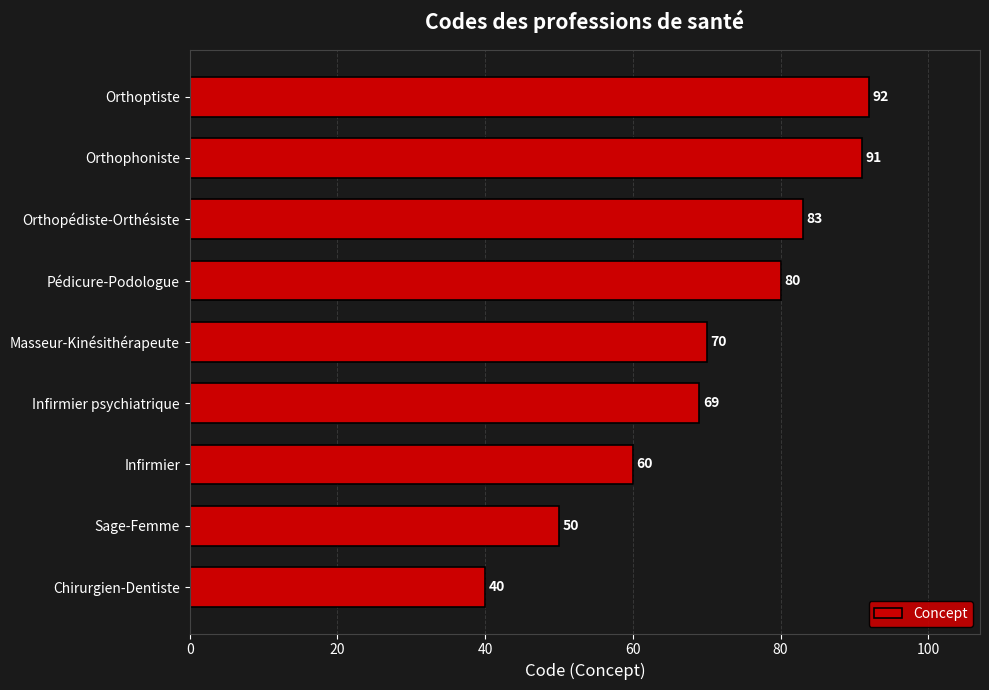

Is it true that the value at Orthophoniste is 126?

False